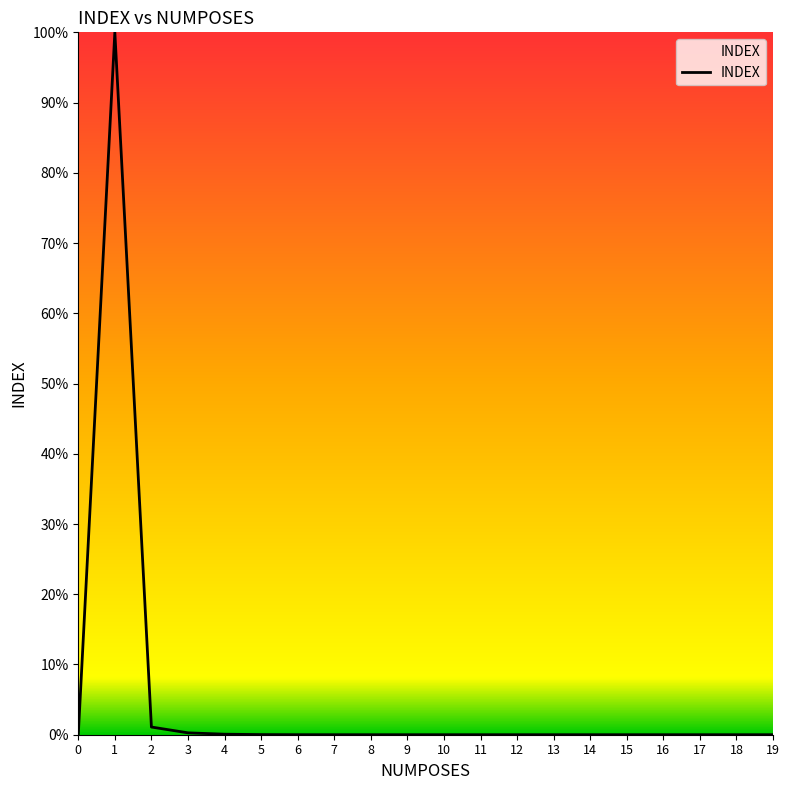

Reading right to left, list all the values displayed in this chart.

0.0	0.0	0.0	0.0	0.0	0.0	0.0	0.0	0.0	0.0	0.0	0.0	0.0	0.0	0.0	0.0	0.0	0.0	1.0	0.0